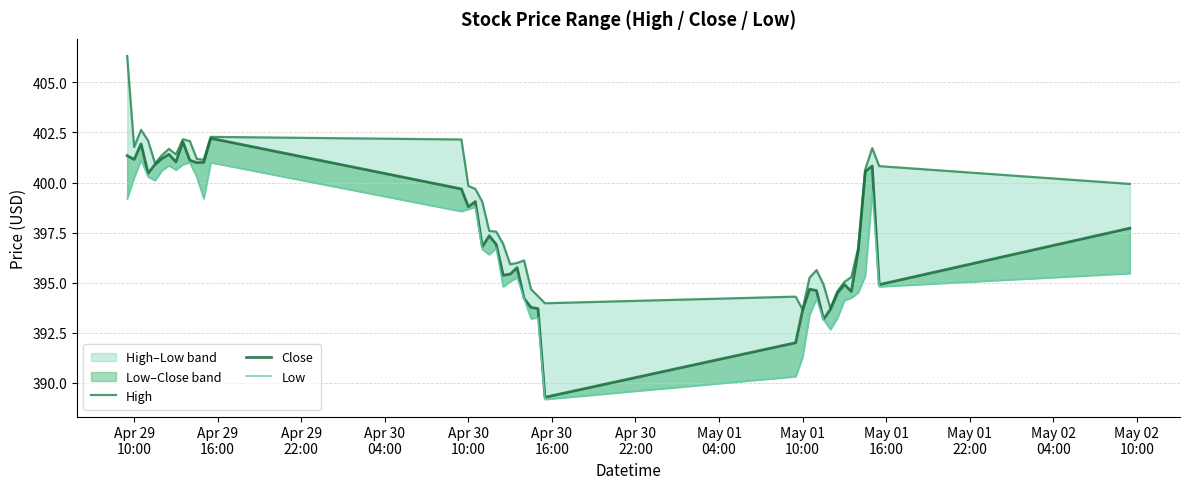

Is it true that Low equals 250.7 at 21?

False